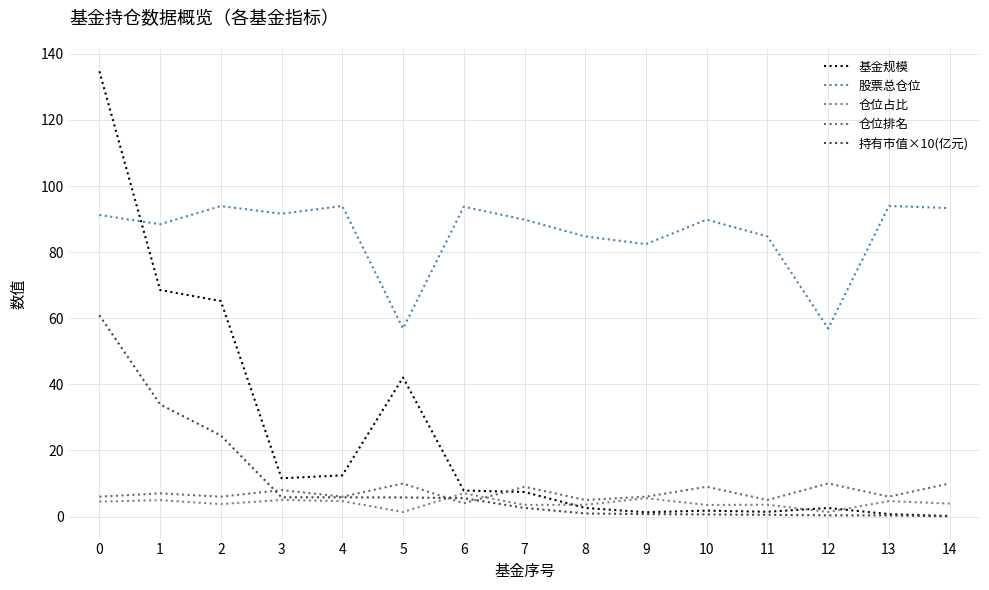

Does the chart have visible grid lines?

Yes